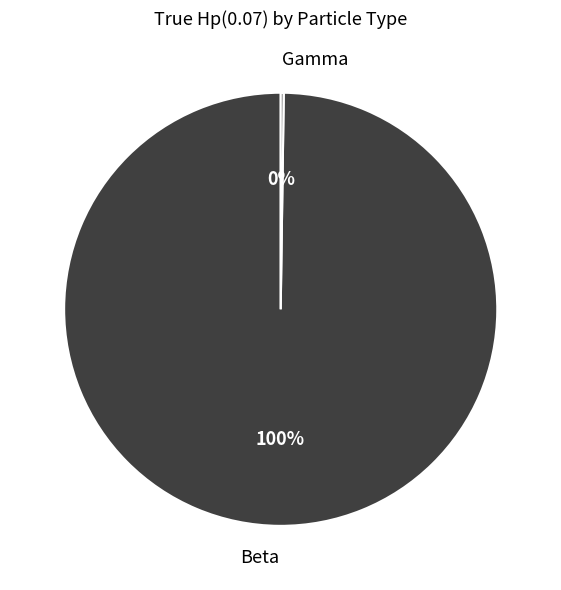

The Beta slice represents 100% of the pie. True or false?

True